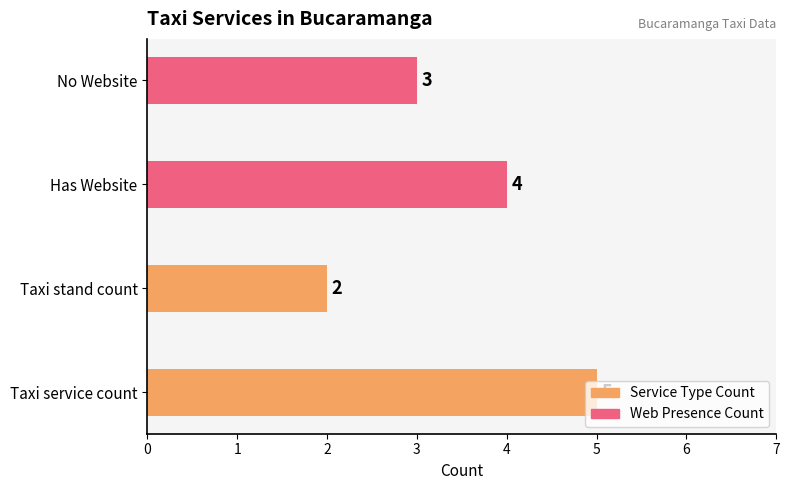

Rank the series by their maximum value, from highest to lowest.

Service Type Count, Web Presence Count